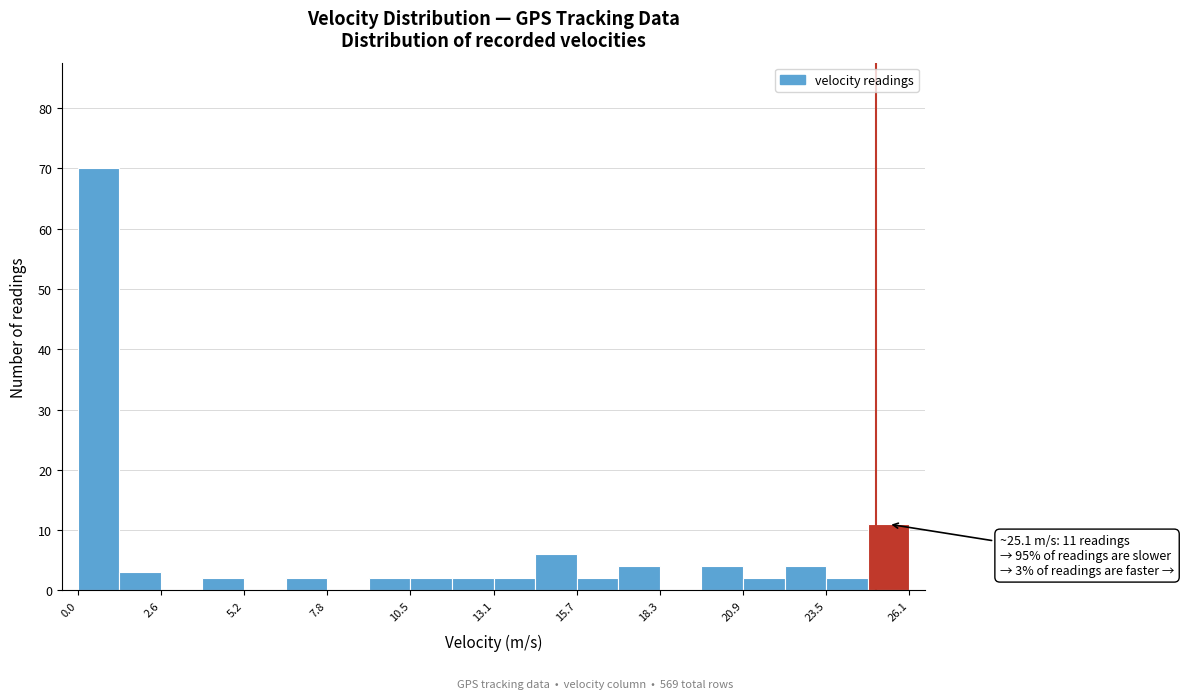

Around what value on the x-axis is the tallest bar? Give the approximate position of its centre, as read against the axis.

0.5